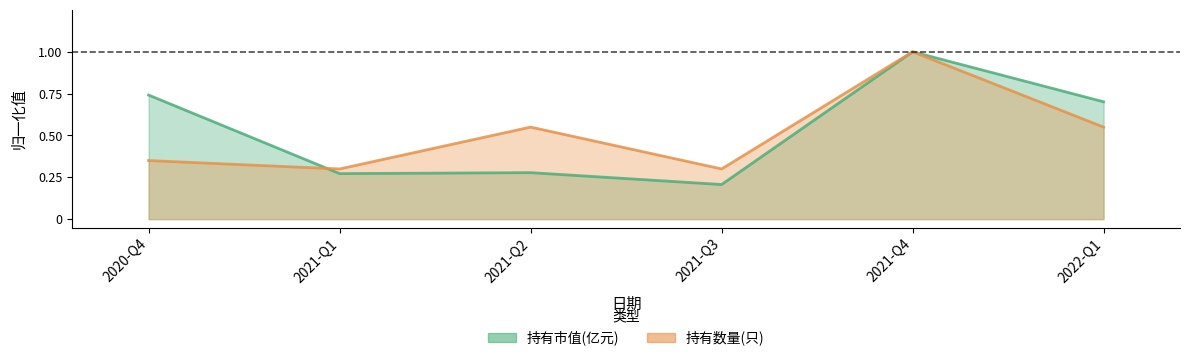

What value does the 持有市值(亿元) series have at 2020-Q4?

0.7